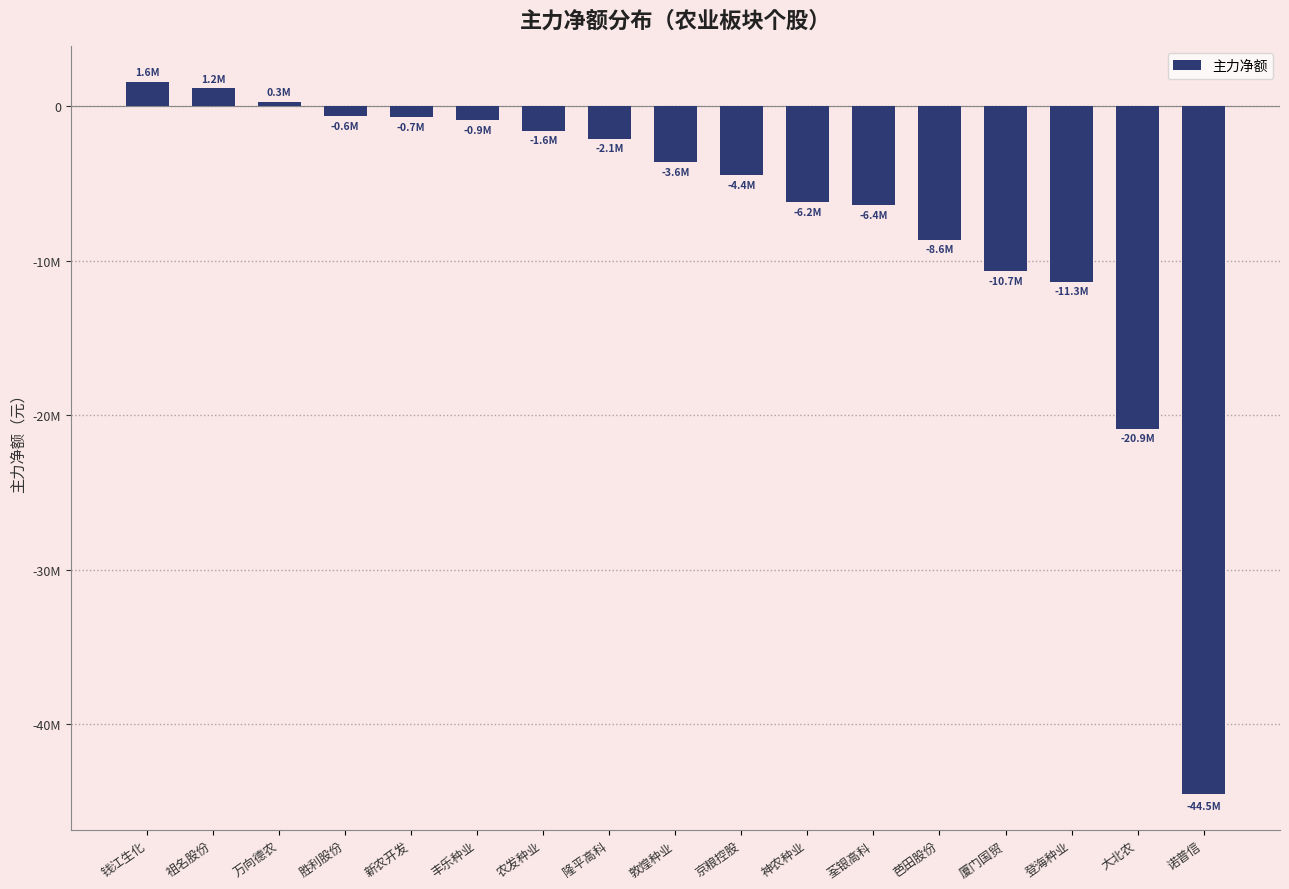

Where is the data nearest to the value -21476452?

大北农